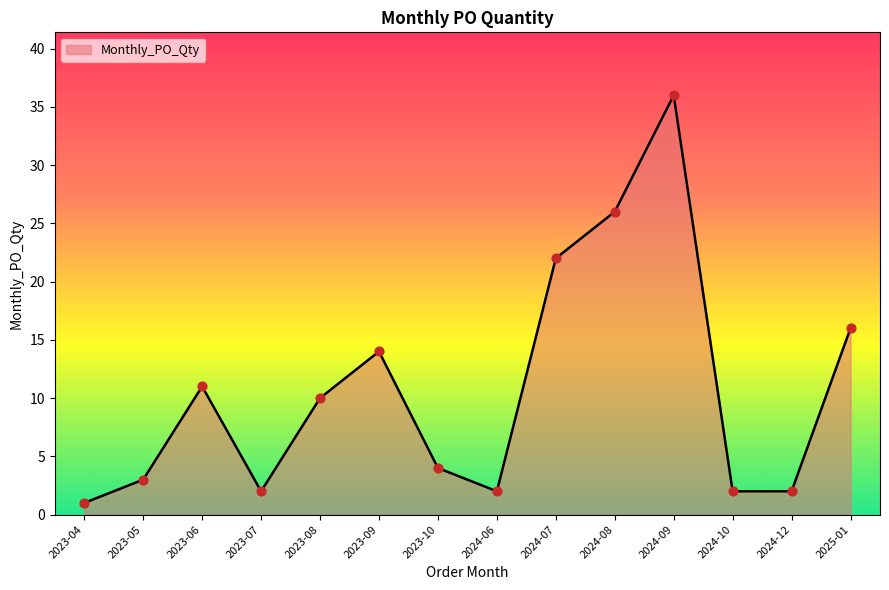

What is the change in value from 2023-05 to 2024-07?

+19